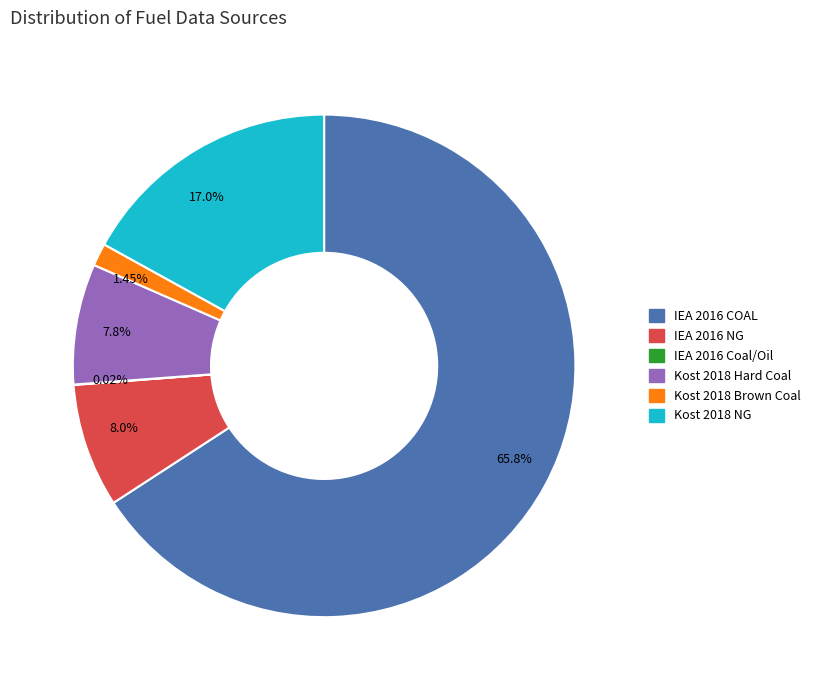

Is IEA 2016 COAL the majority of the pie?

Yes